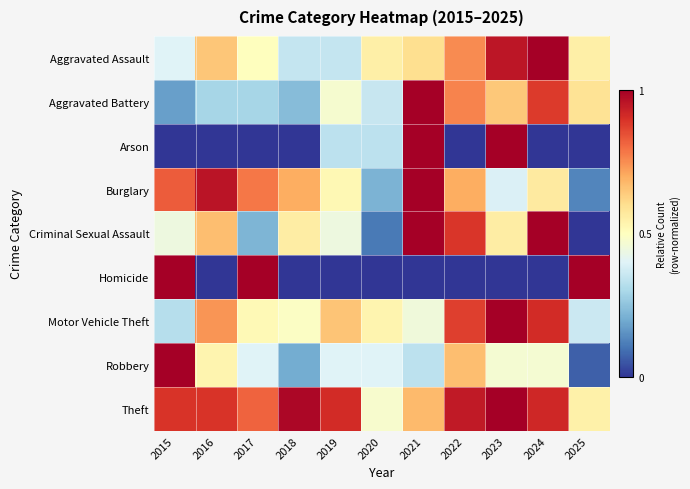

Which category has the highest value across all series?

2024